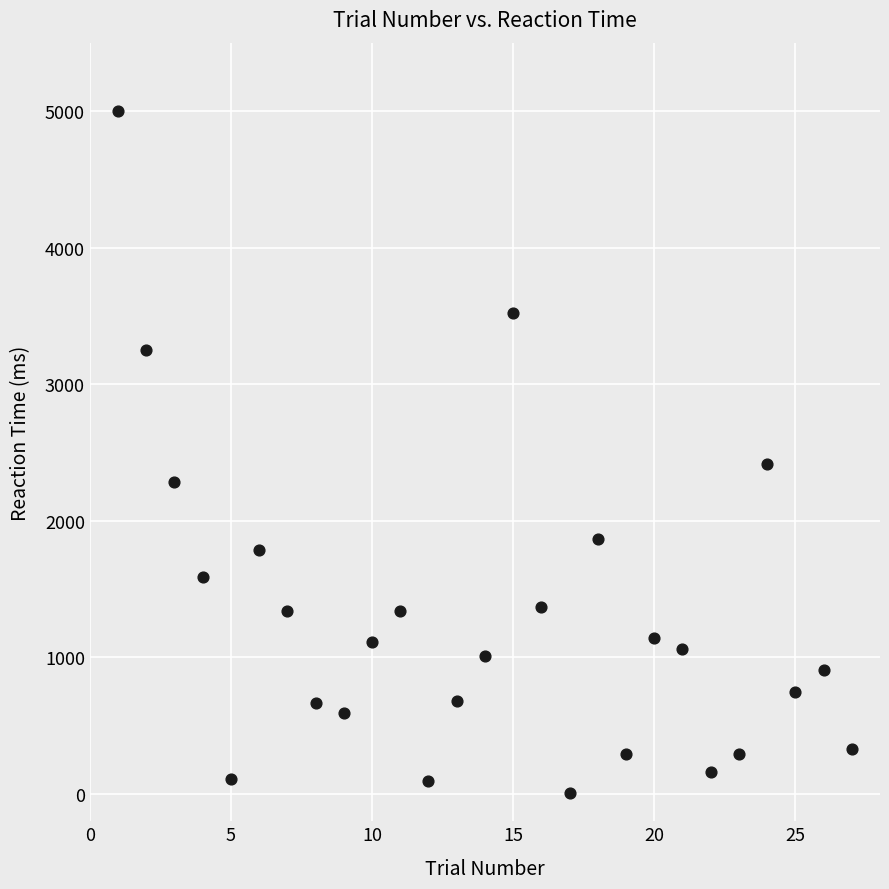

What Y value in the scatter plot is closest to 2503?

2419